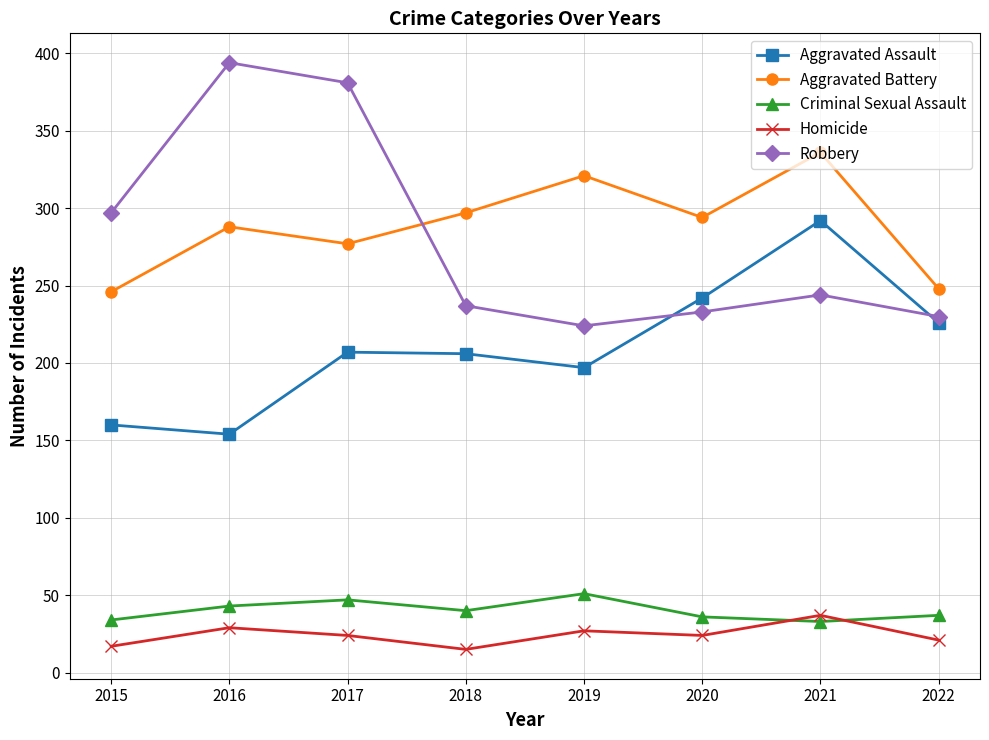

What is the greatest value displayed?

394